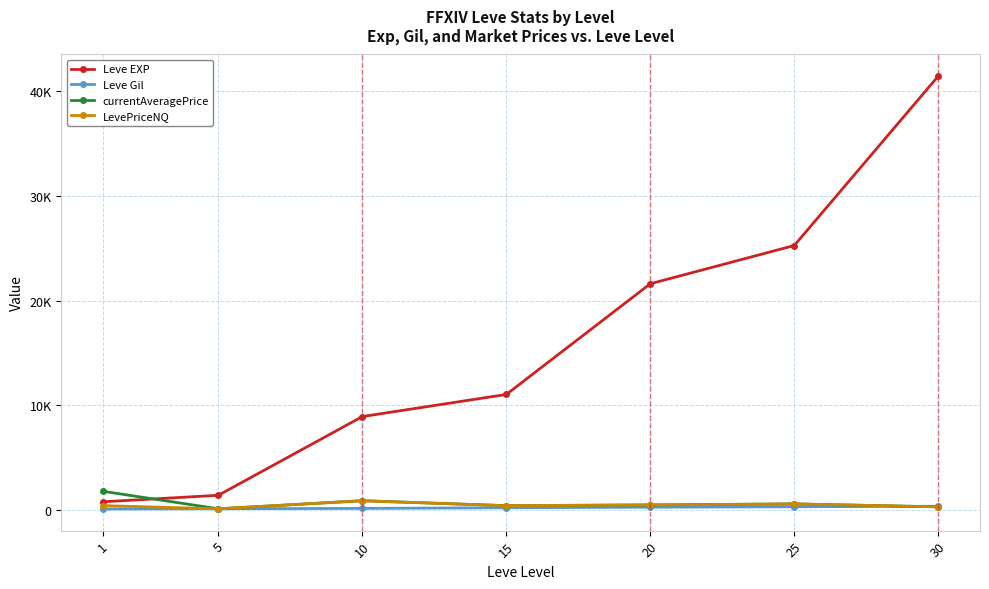

What is the value of the LevePriceNQ point at the 4th from the left?

429.0